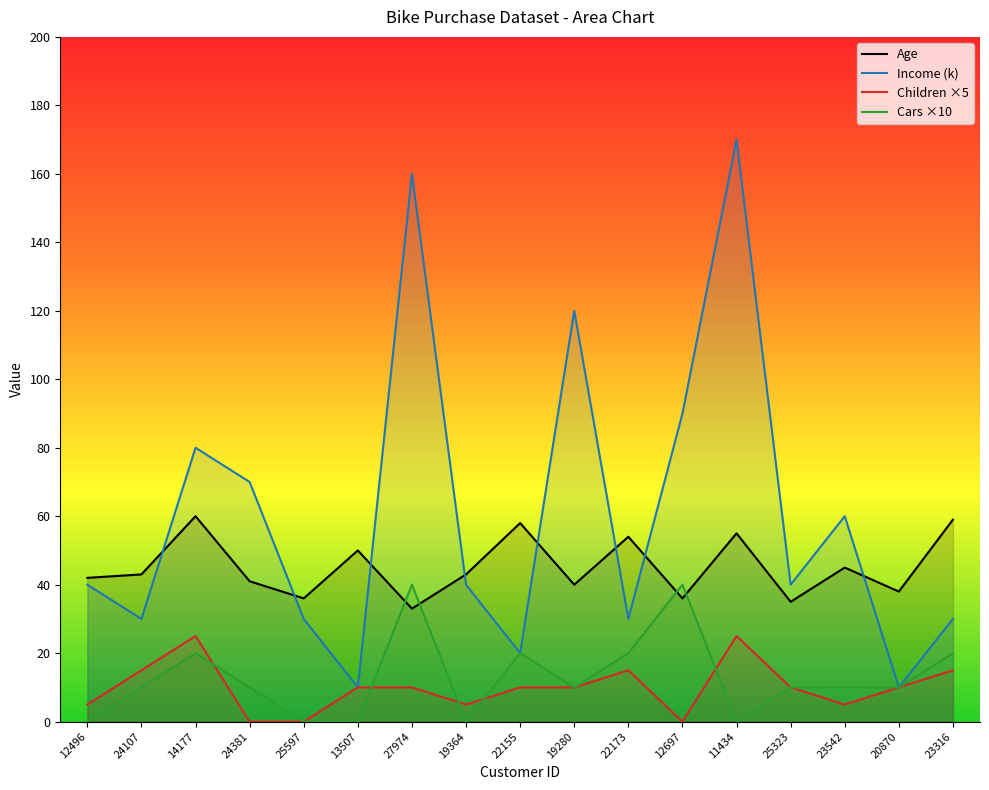

How many lines are shown in the chart?

4